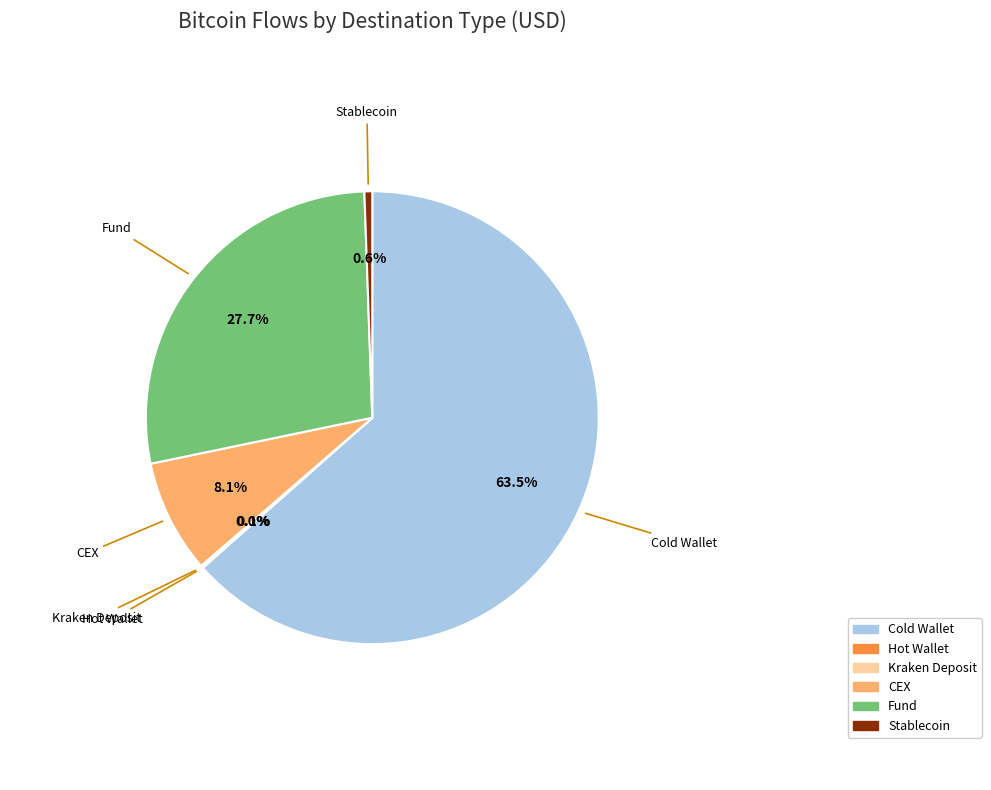

What portion of the pie excludes Cold Wallet?

36.5%